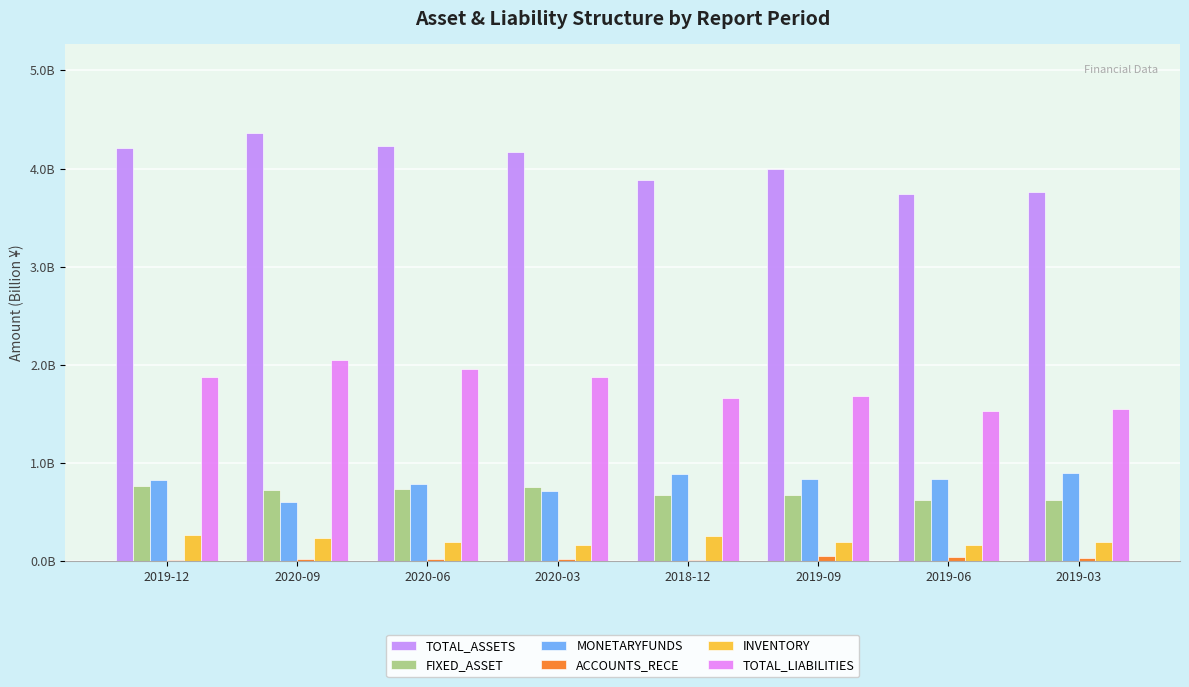

What are all the series names shown in the legend?

TOTAL_ASSETS, FIXED_ASSET, MONETARYFUNDS, ACCOUNTS_RECE, INVENTORY, TOTAL_LIABILITIES